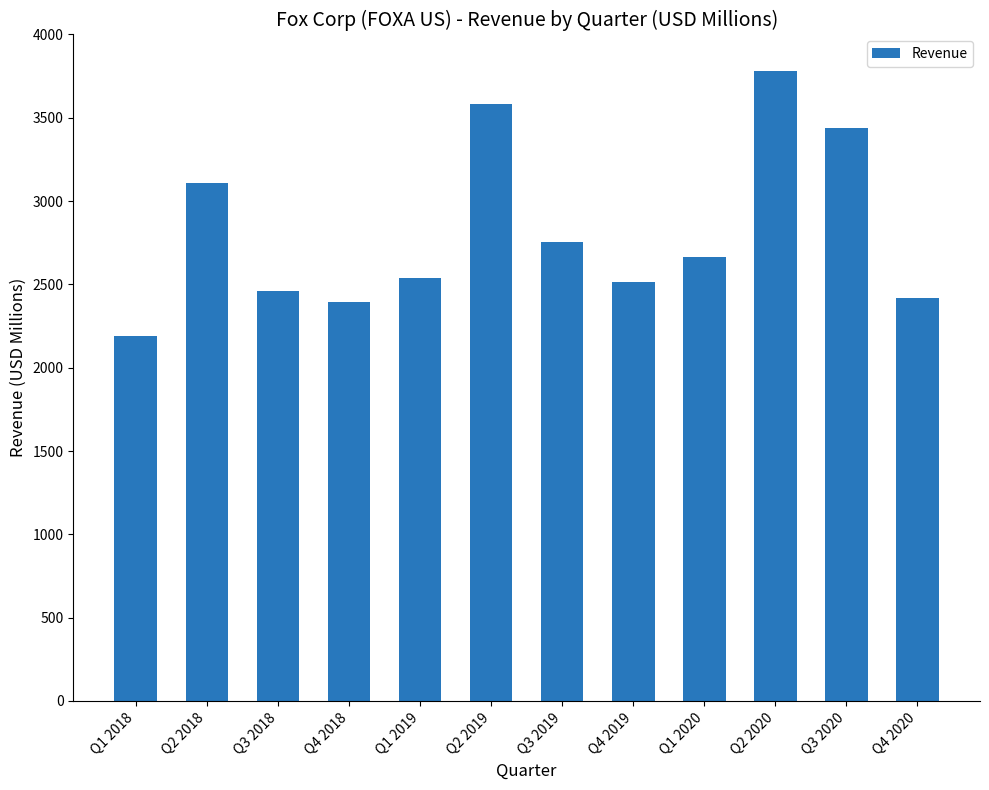

What is the average value?

2820